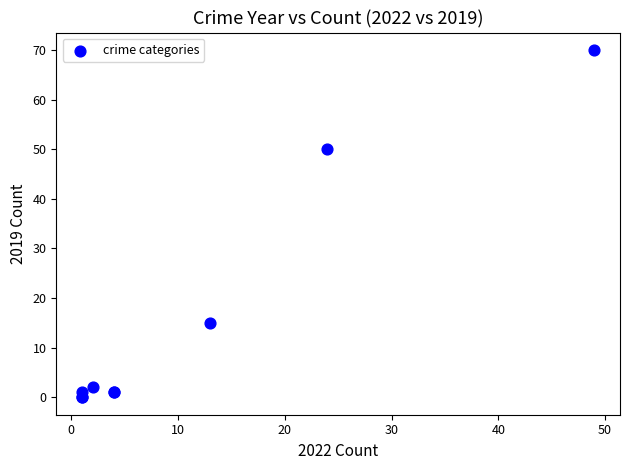

What Y value in the scatter plot is closest to 35?

50